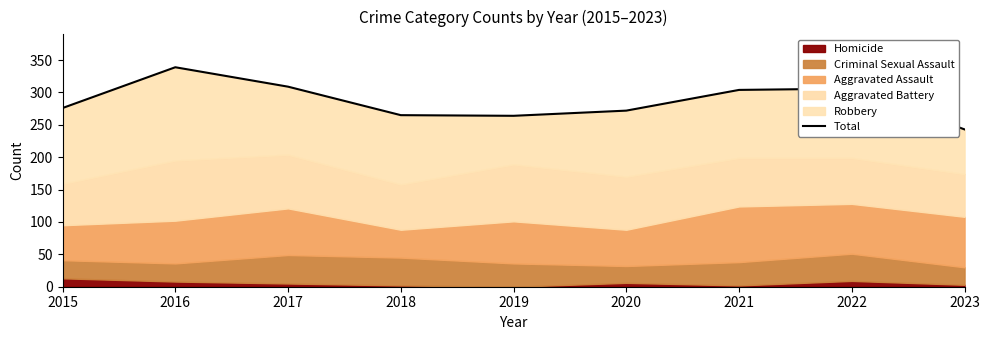

True or false: the data has more than 2 interior local peaks.

False